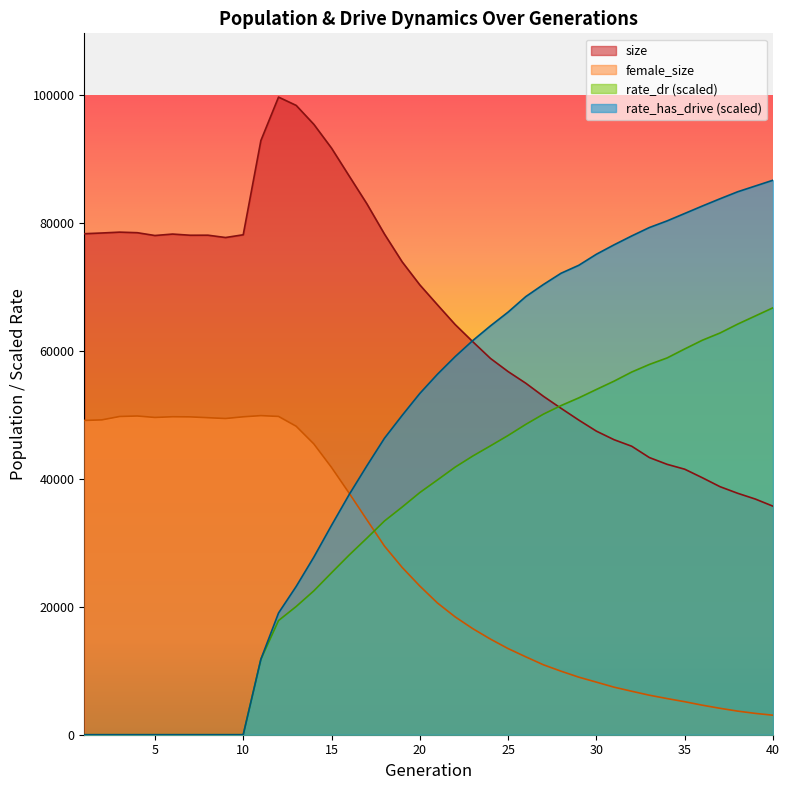

What is the approximate value of size at 36?

40173.0